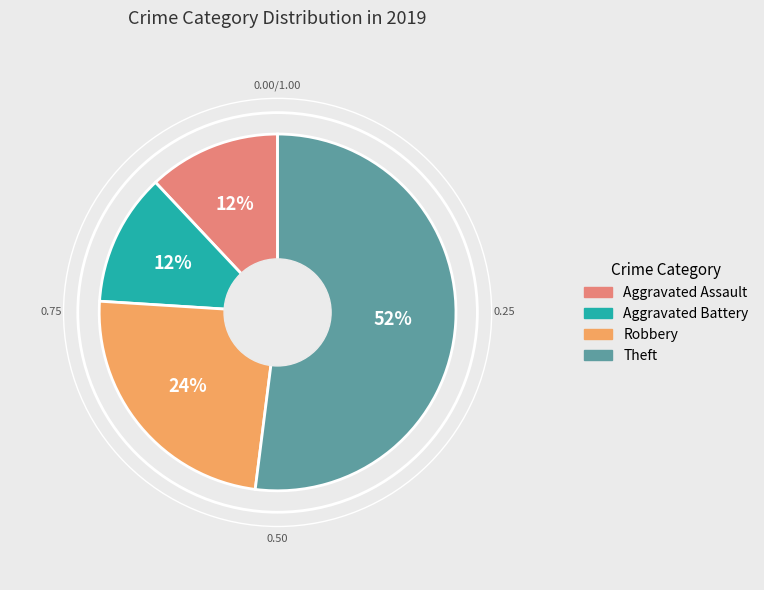

True or false: Aggravated Assault accounts for 12% of the total.

True